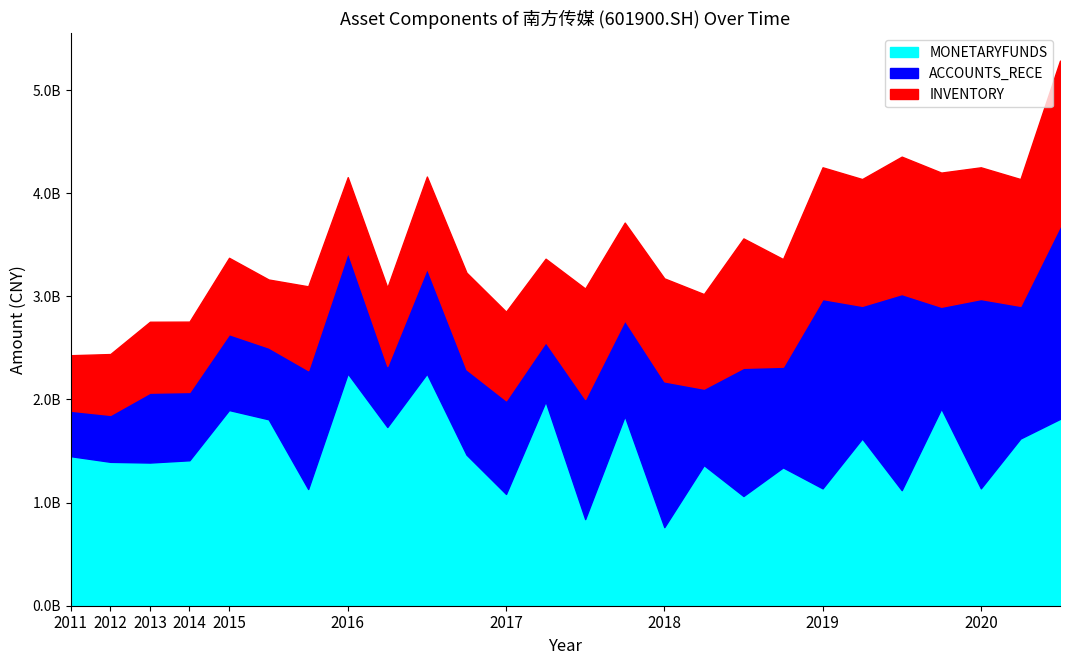

What is the difference between the second highest and second lowest values in the MONETARYFUNDS series?

1410229466.2